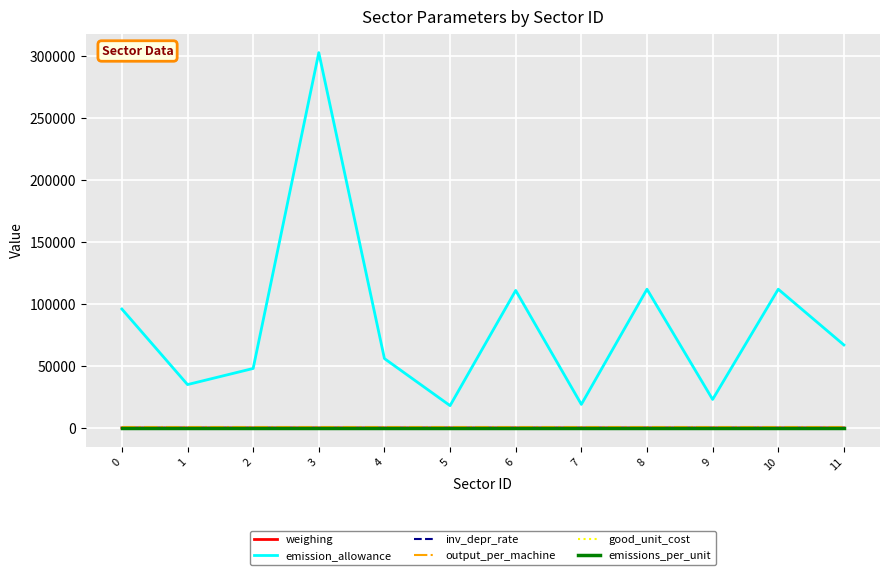

Which series has the largest total across all categories?

emission_allowance